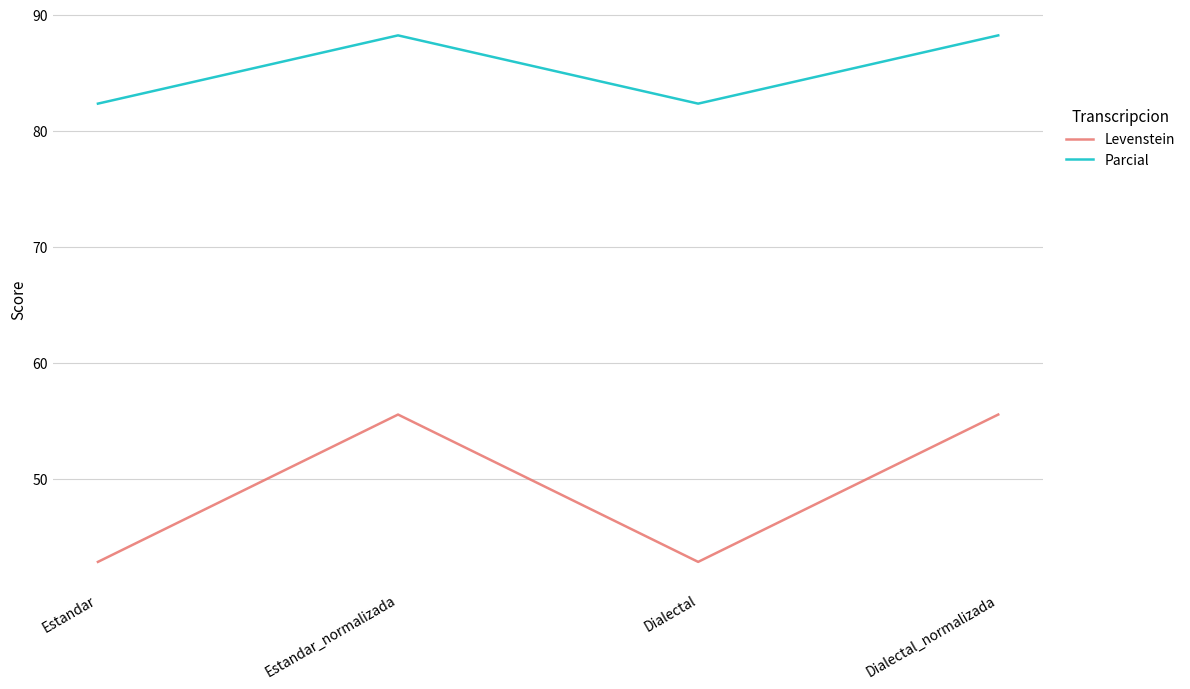

True or false: Parcial and Levenstein cross at least once.

False